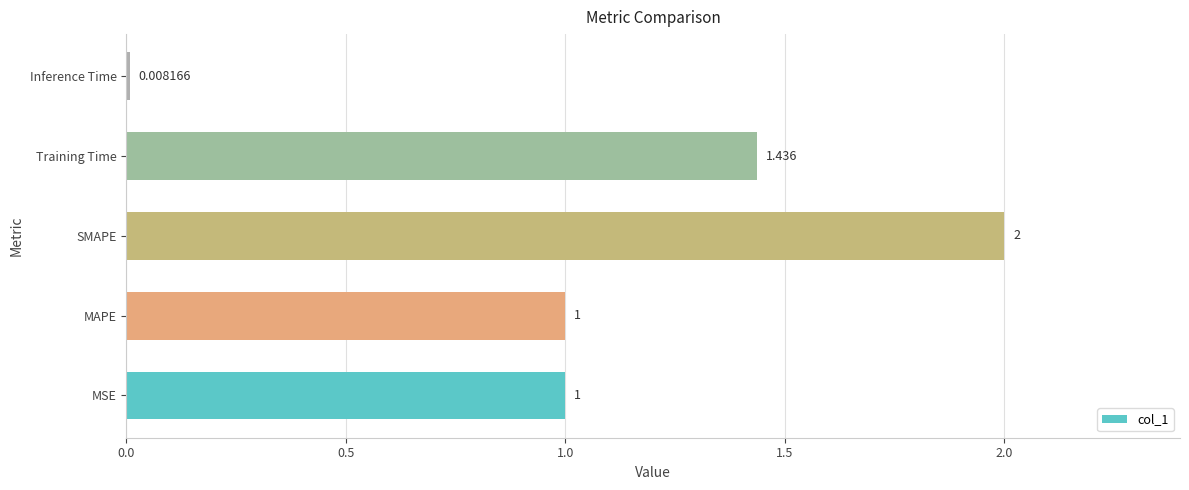

Where is the data nearest to the value 1?

MAPE